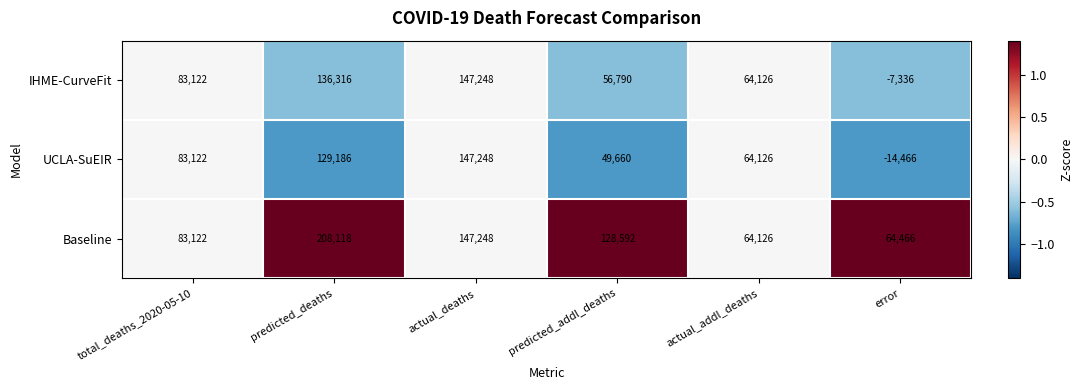

At how many categories does at least one series exceed 0?

6